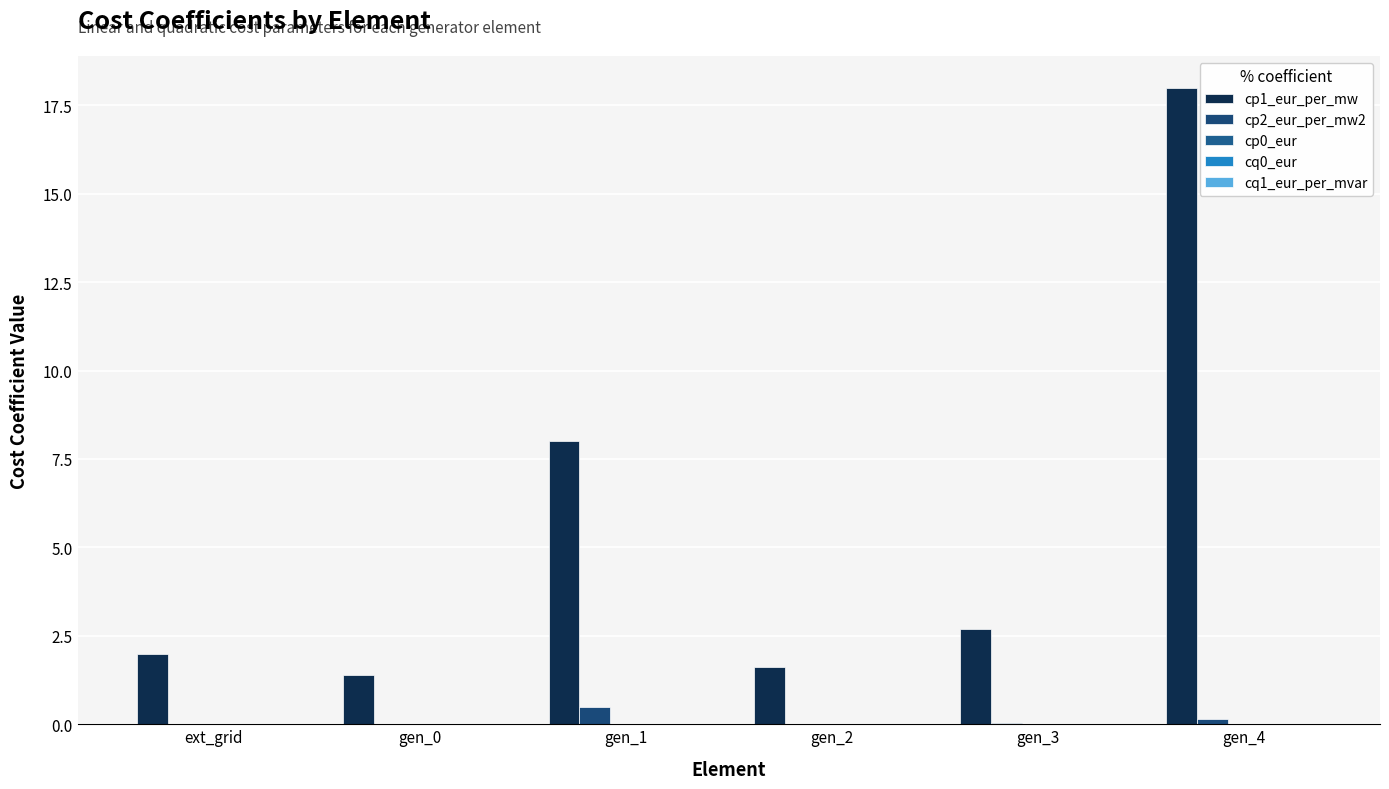

Which series has the largest total across all categories?

cp1_eur_per_mw